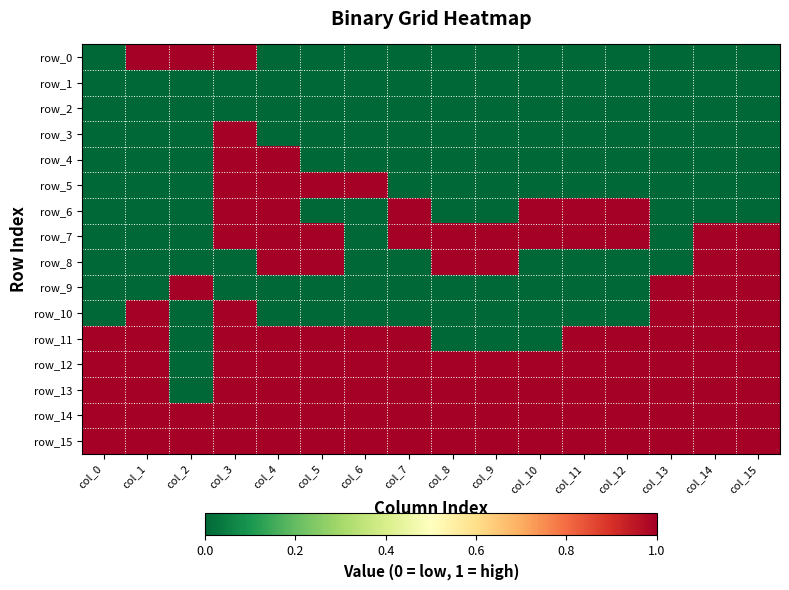

What is the average value of the row_13 series?

1